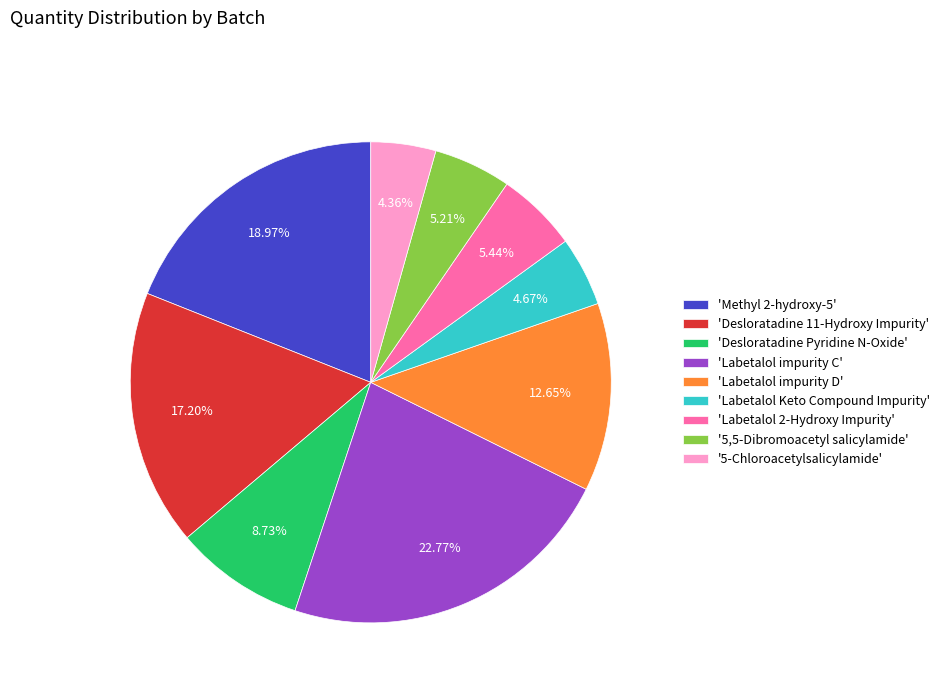

Which category has the biggest portion of the pie?

'Labetalol impurity C'